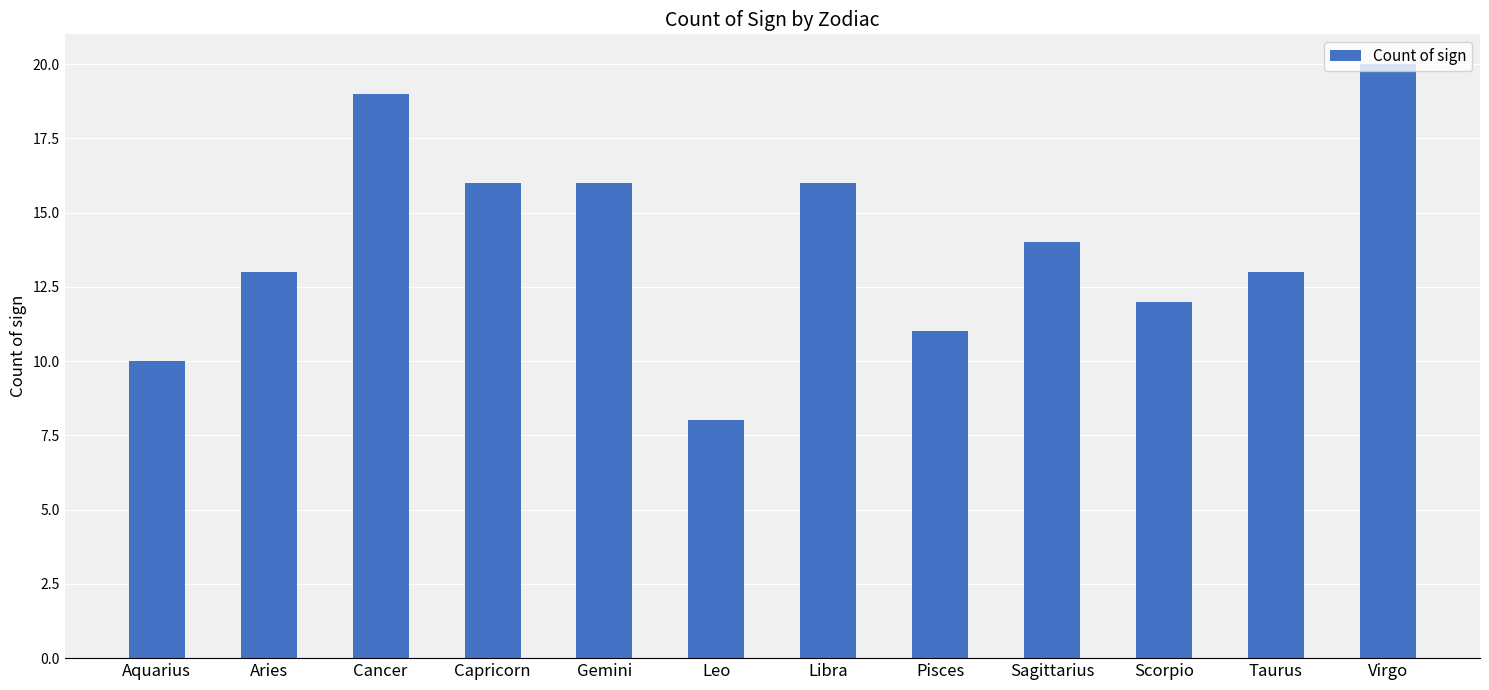

Which label corresponds to the smallest value in the chart?

Leo